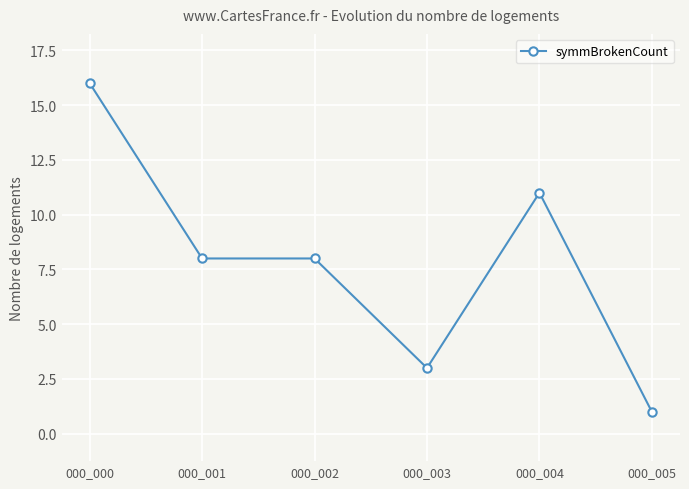

What is the maximum value shown in the chart?

16